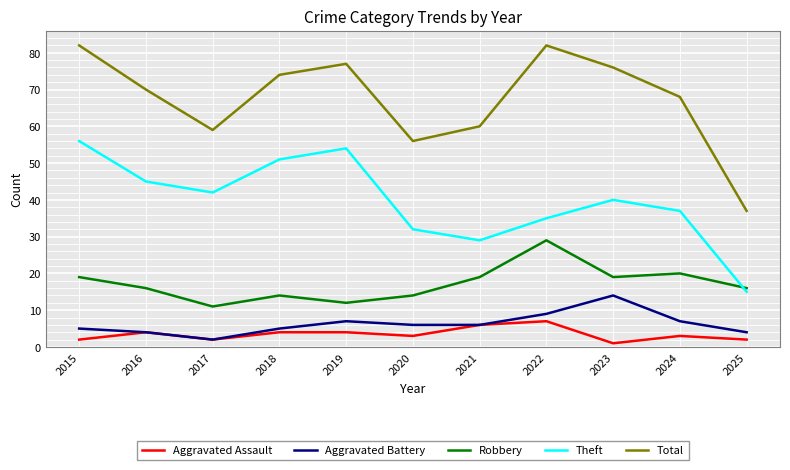

Which category has the lowest value in the Aggravated Assault series?

2023